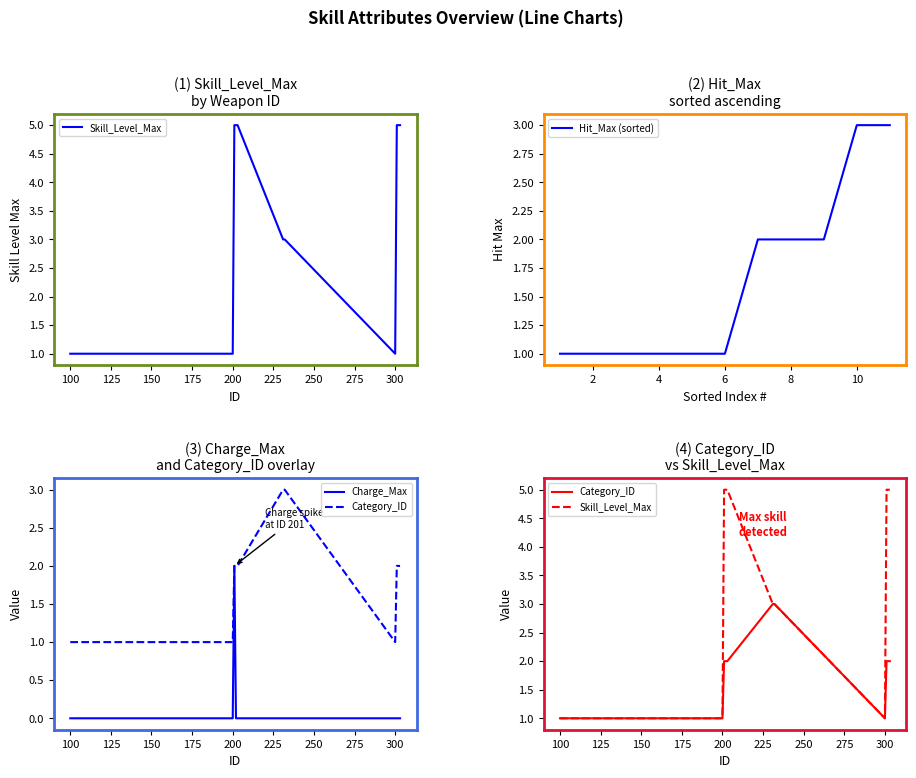

True or false: Hit_Max (sorted) has a value of 2 at 2.

False